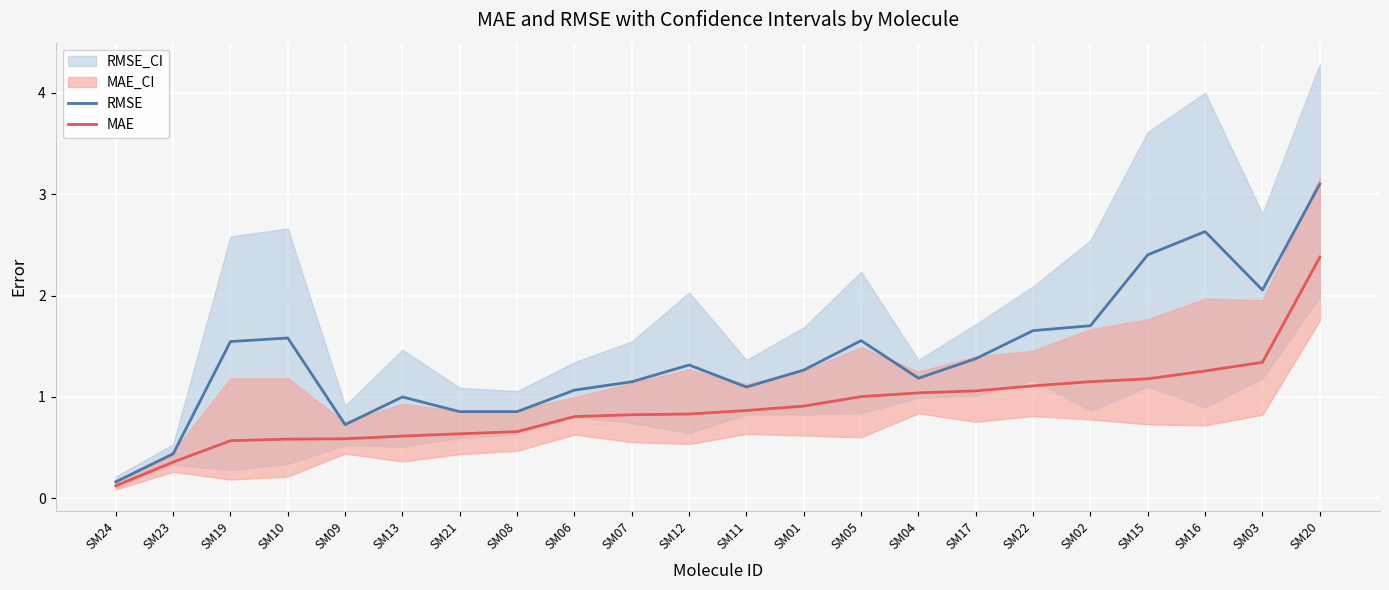

Is the value of RMSE at SM12 greater than the value of MAE at SM08?

Yes